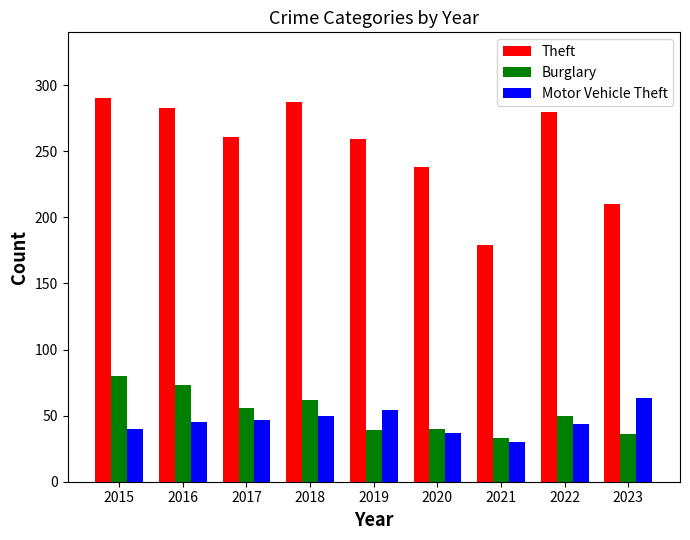

At 2019, list the series in order from smallest to largest.

Burglary, Motor Vehicle Theft, Theft